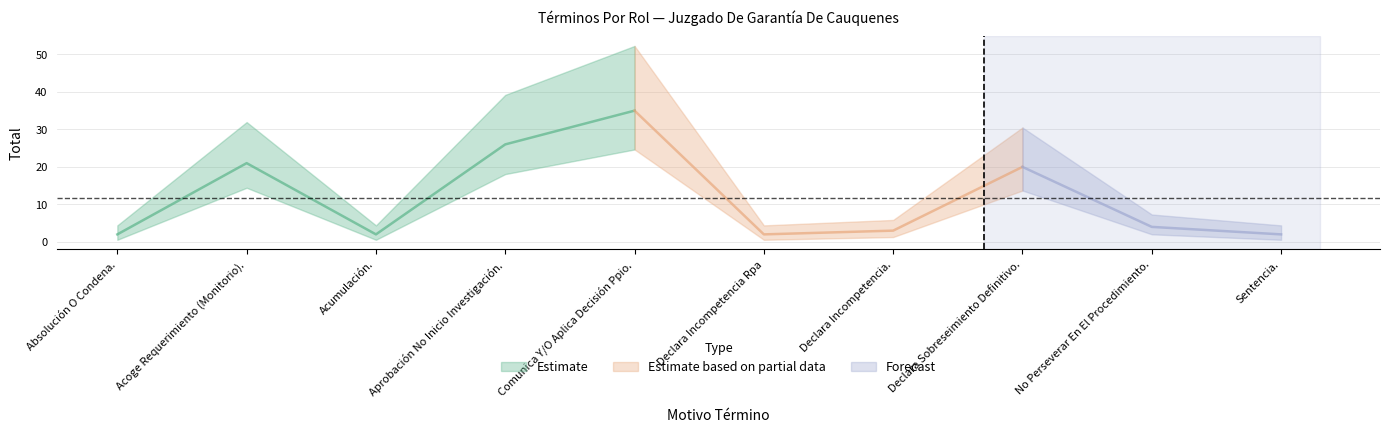

Rank the categories by value from lowest to highest.

Absolución O Condena., Acumulación., Declara Incompetencia Rpa, Sentencia., Declara Incompetencia., No Perseverar En El Procedimiento., Declara Sobreseimiento Definitivo., Acoge Requerimiento (Monitorio)., Aprobación No Inicio Investigación., Comunica Y/O Aplica Decisión Ppio.